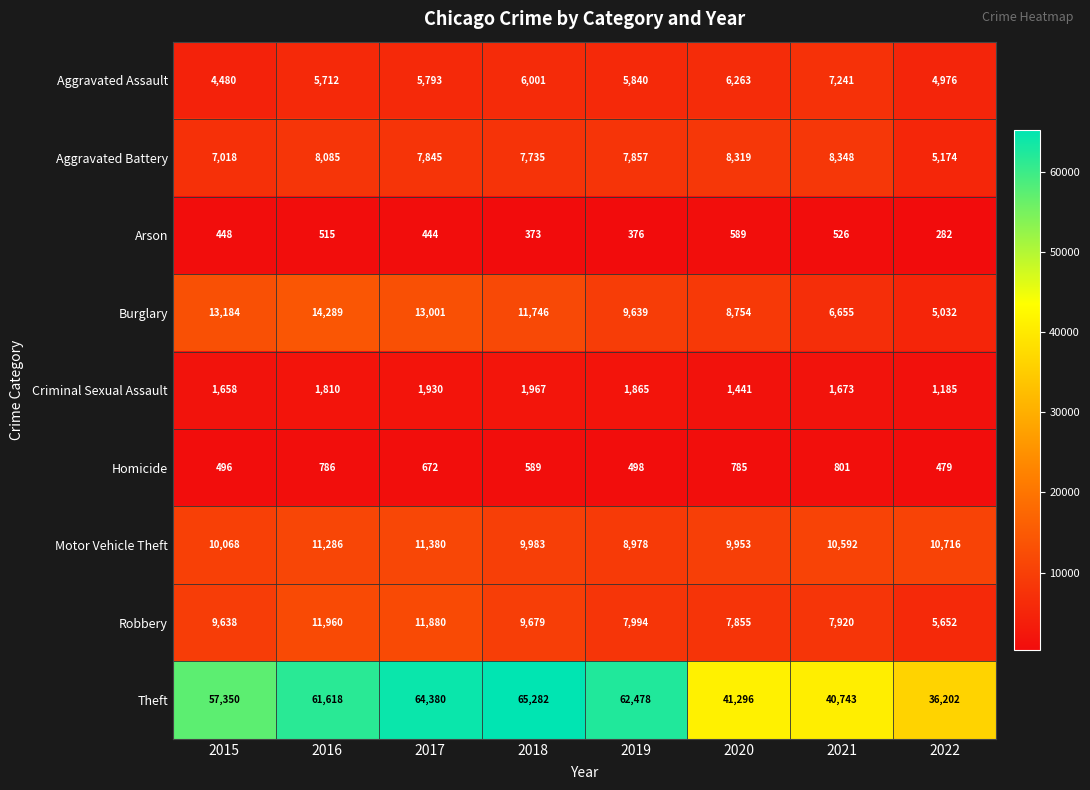

What is the sum of the Robbery values at 2017 and 2022?

17532